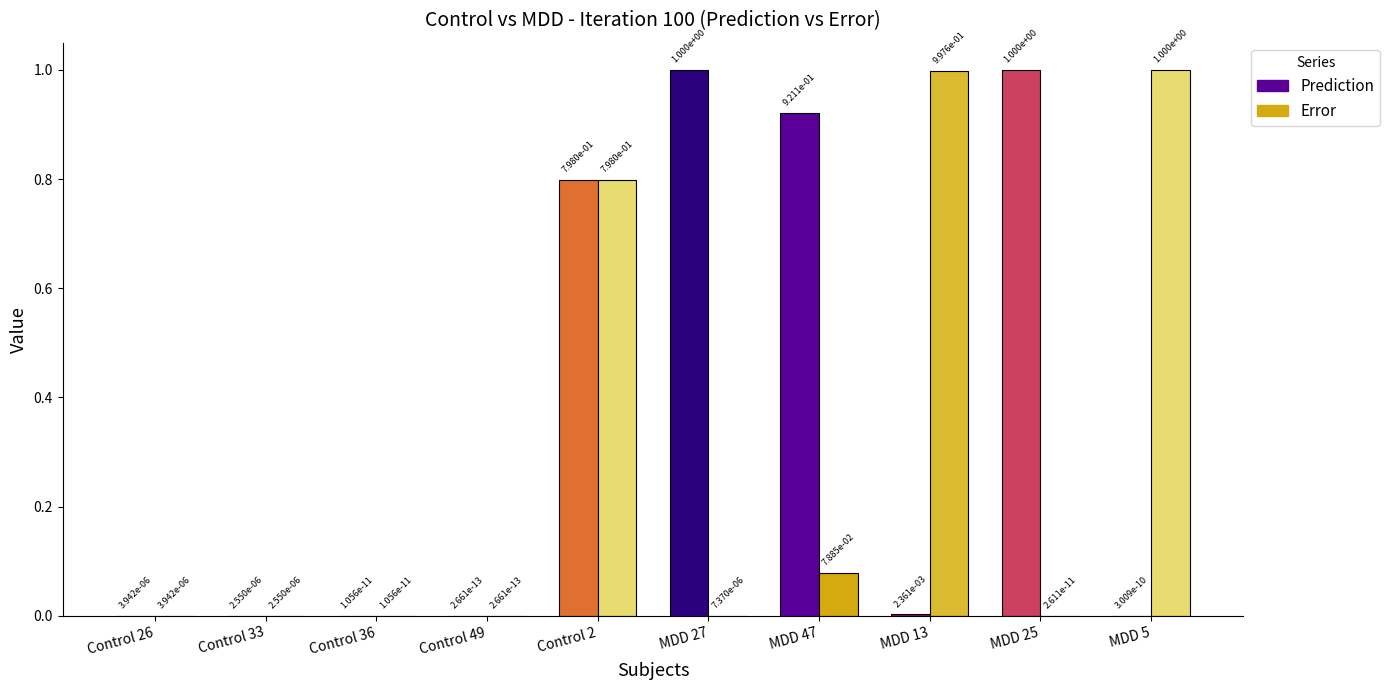

Which has a higher value, Control 36 or MDD 25?

MDD 25